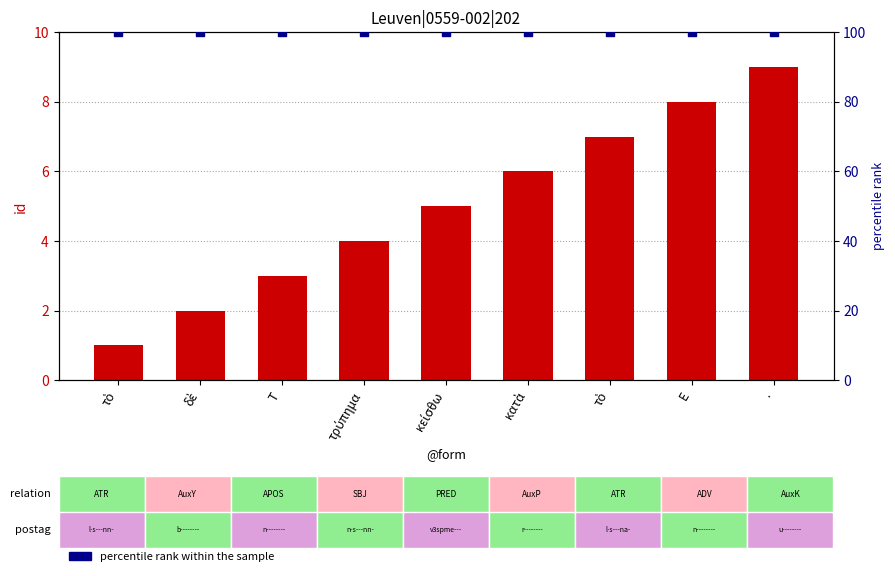

Which series contains the highest Y value?

percentile rank within the sample